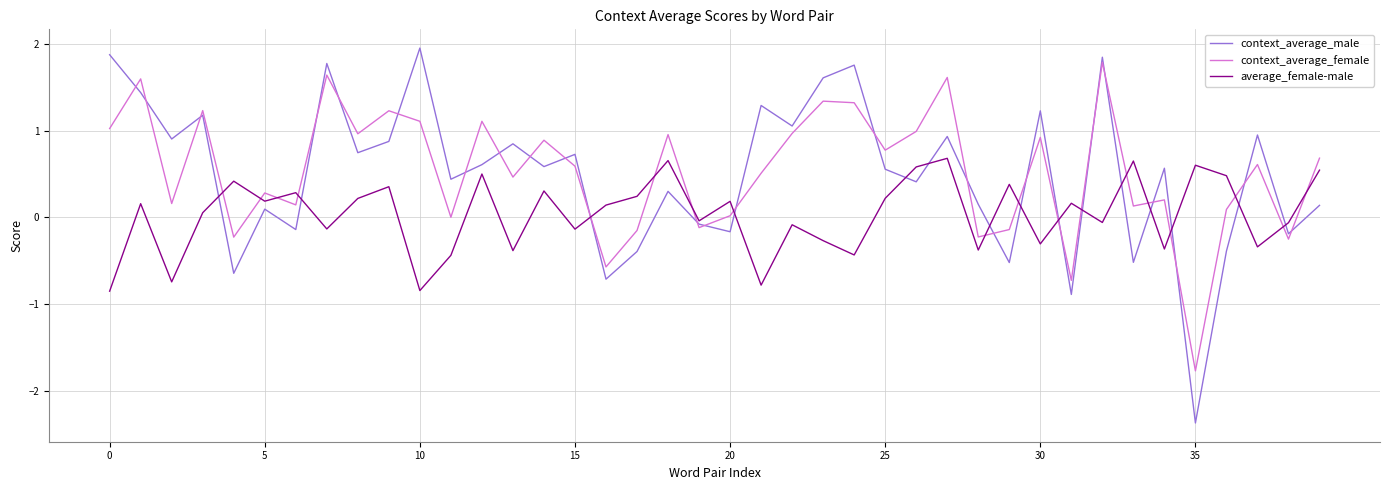

What are all the series names shown in the legend?

context_average_male, context_average_female, average_female-male